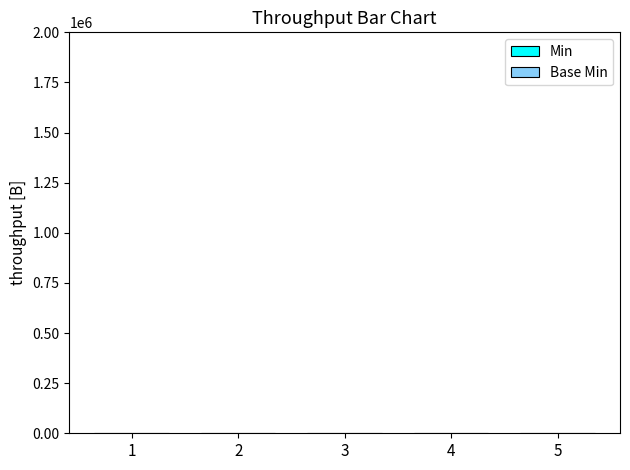

Count the number of categories in the chart.

5